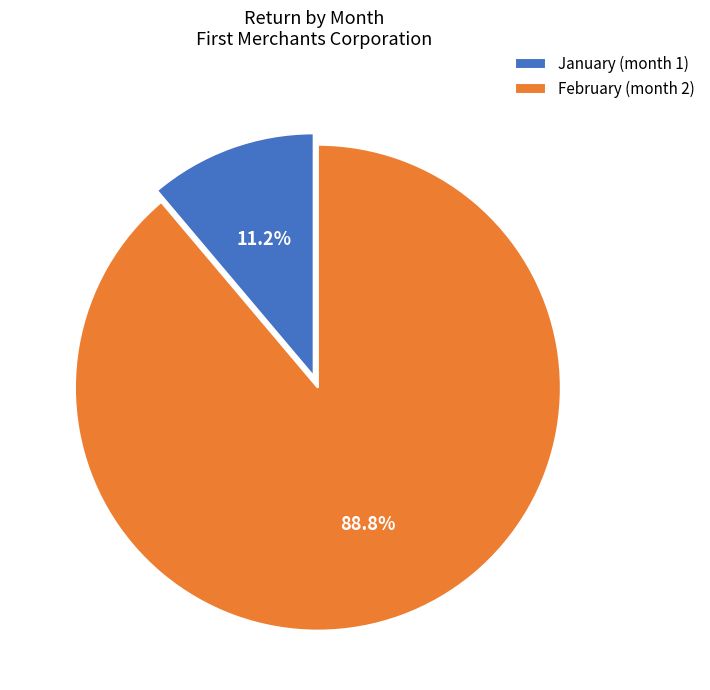

To the nearest percent, what is the difference between the largest and smallest slice percentages?

78%